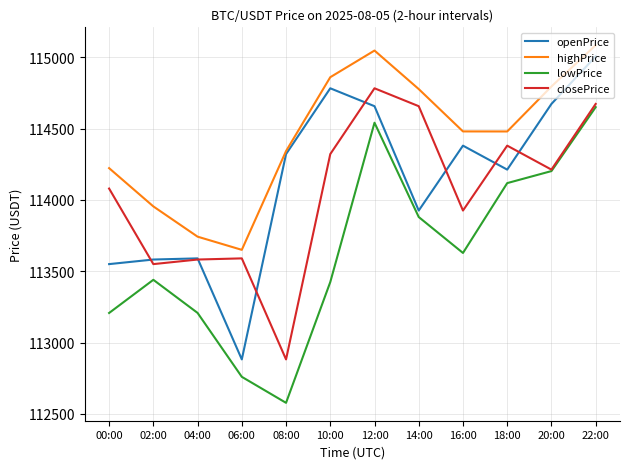

What is the total value across all series at 02:00?

454526.6